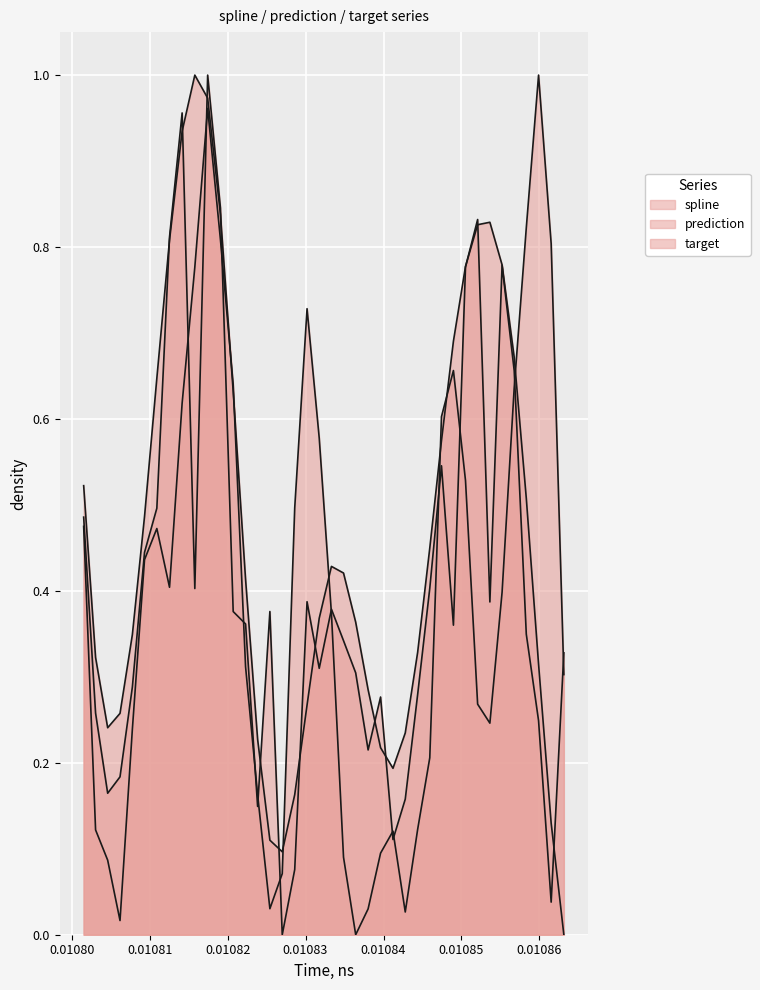

Reading left to right, list all the values displayed in this chart.

spline: 0.5	0.3	0.2	0.3	0.3	0.5	0.6	0.8	0.9	1.0	1.0	0.8	0.6	0.4	0.2	0.1	0.1	0.2	0.3	0.4	0.4	0.4	0.4	0.3	0.2	0.2	0.2	0.3	0.4	0.6	0.7	0.8	0.8	0.8	0.8	0.7	0.5	0.3	0.1	0.0
prediction: 0.5	0.3	0.2	0.2	0.3	0.4	0.5	0.8	1.0	0.4	1.0	0.8	0.4	0.4	0.1	0.4	0.0	0.1	0.4	0.3	0.4	0.3	0.3	0.2	0.3	0.1	0.2	0.3	0.4	0.5	0.4	0.8	0.8	0.4	0.8	0.7	0.3	0.2	0.0	0.3
target: 0.5	0.1	0.1	0.0	0.2	0.4	0.5	0.4	0.6	0.8	1.0	0.8	0.6	0.3	0.2	0.0	0.1	0.5	0.7	0.6	0.4	0.1	0.0	0.0	0.1	0.1	0.0	0.1	0.2	0.6	0.7	0.5	0.3	0.2	0.4	0.6	0.8	1.0	0.8	0.3